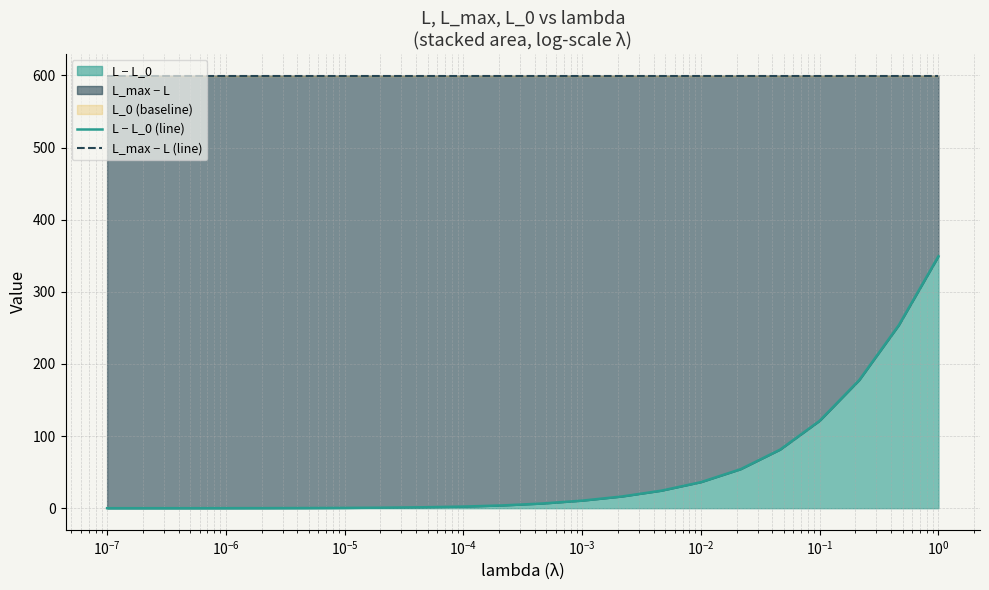

Does the chart display data point markers on the line(s)?

No